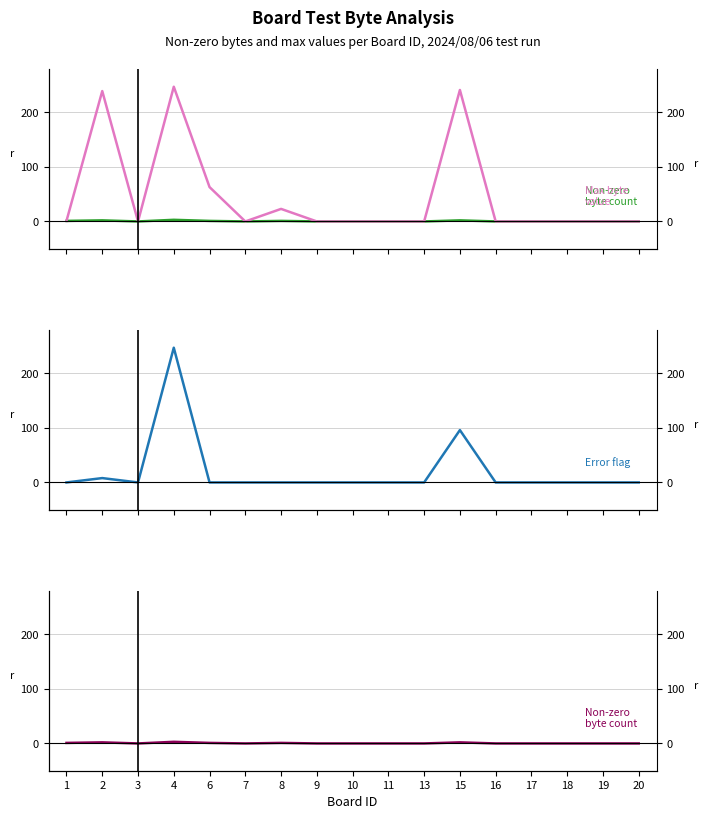

True or false: Error flag and Max byte value (hex->dec) intersect in this chart.

False